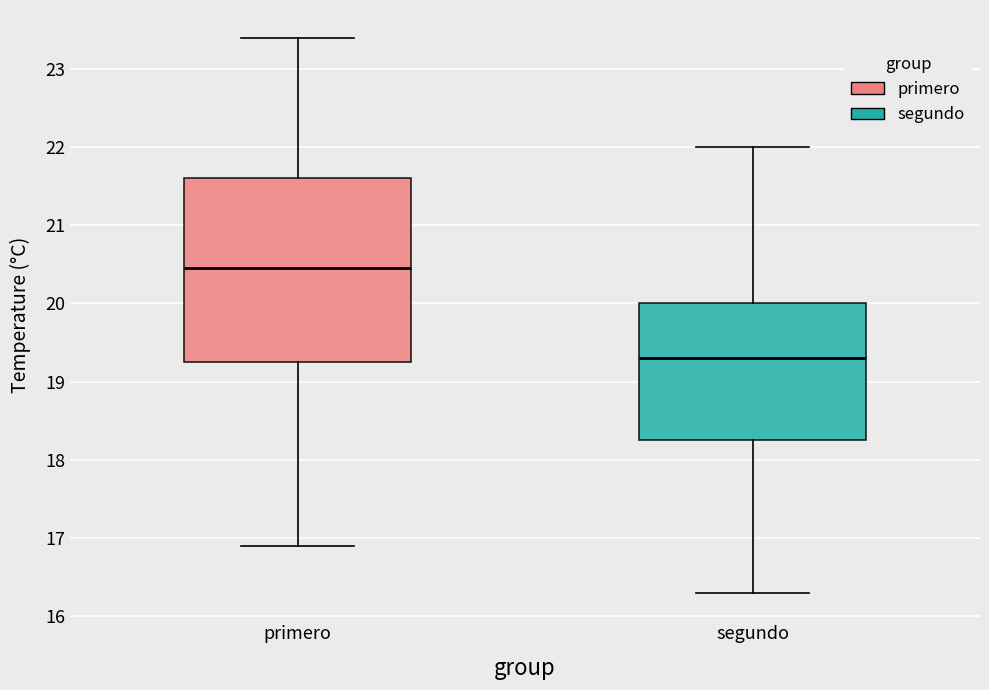

Which box has the highest median line?

primero